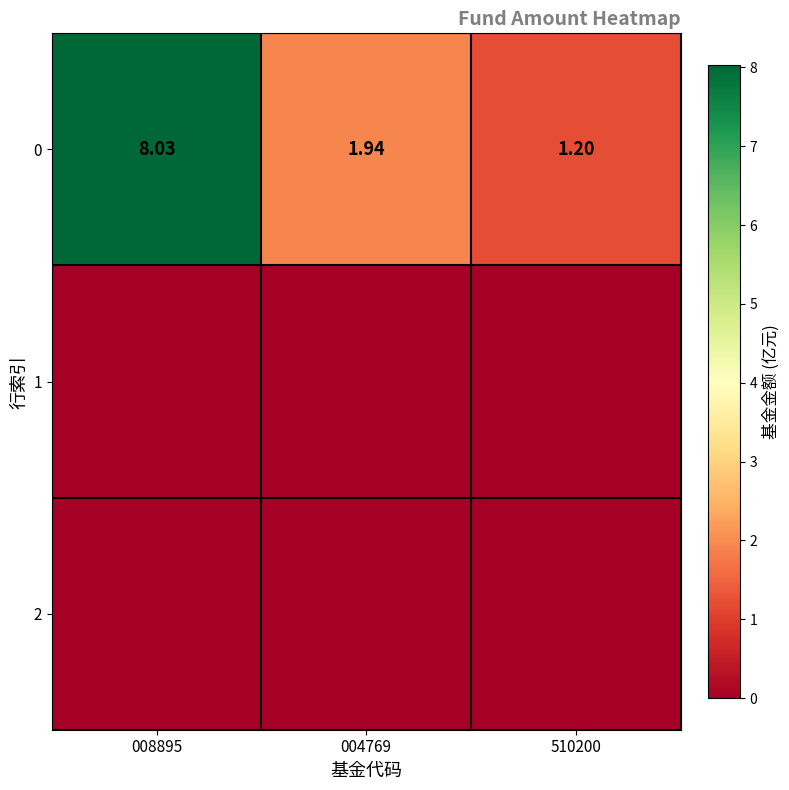

Is it true that 0 equals 4.4 at 008895?

False